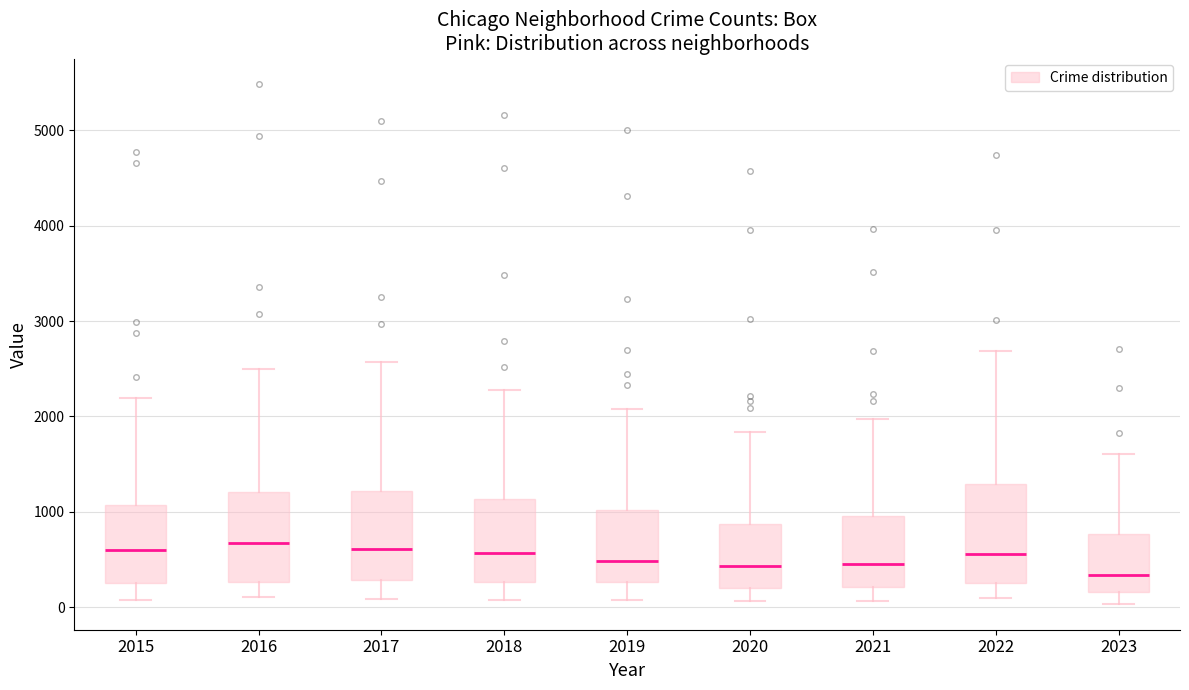

Reading left to right, read every box against the y-axis: the position of its median line, the range the box covers, and the ends of its whiskers. The values are not printed on the chart, so give them approximately, as read against the axis.

2015: median 600, box 300 to 1100, whiskers 100 to 2200
2016: median 700, box 300 to 1200, whiskers 100 to 2500
2017: median 600, box 300 to 1200, whiskers 100 to 2600
2018: median 600, box 300 to 1100, whiskers 100 to 2300
2019: median 500, box 300 to 1000, whiskers 100 to 2100
2020: median 400, box 200 to 900, whiskers 100 to 1800
2021: median 500, box 200 to 900, whiskers 100 to 2000
2022: median 600, box 300 to 1300, whiskers 100 to 2700
2023: median 300, box 200 to 800, whiskers 0 to 1600